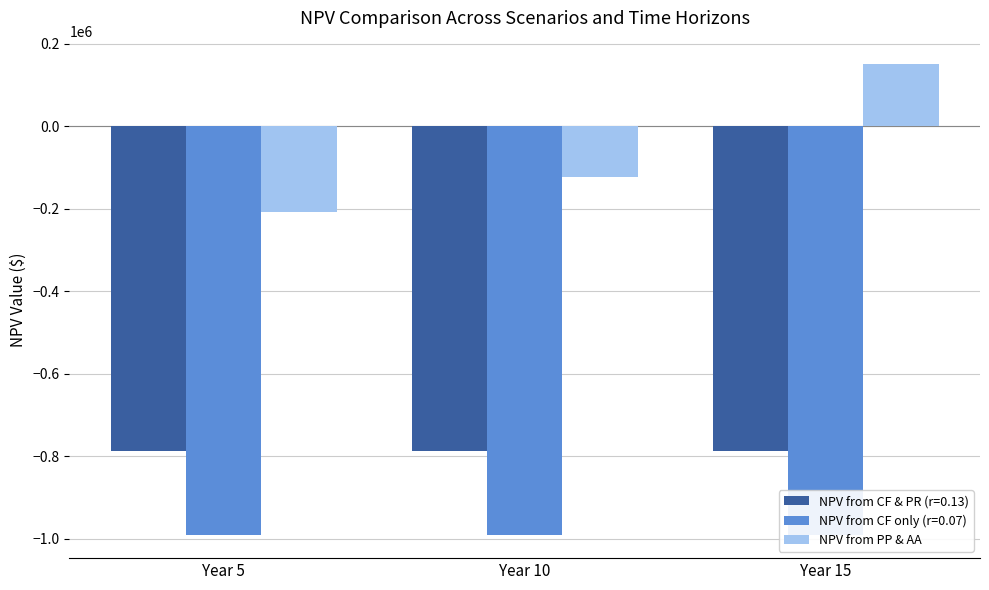

What is the sum of all values?

-180849.7